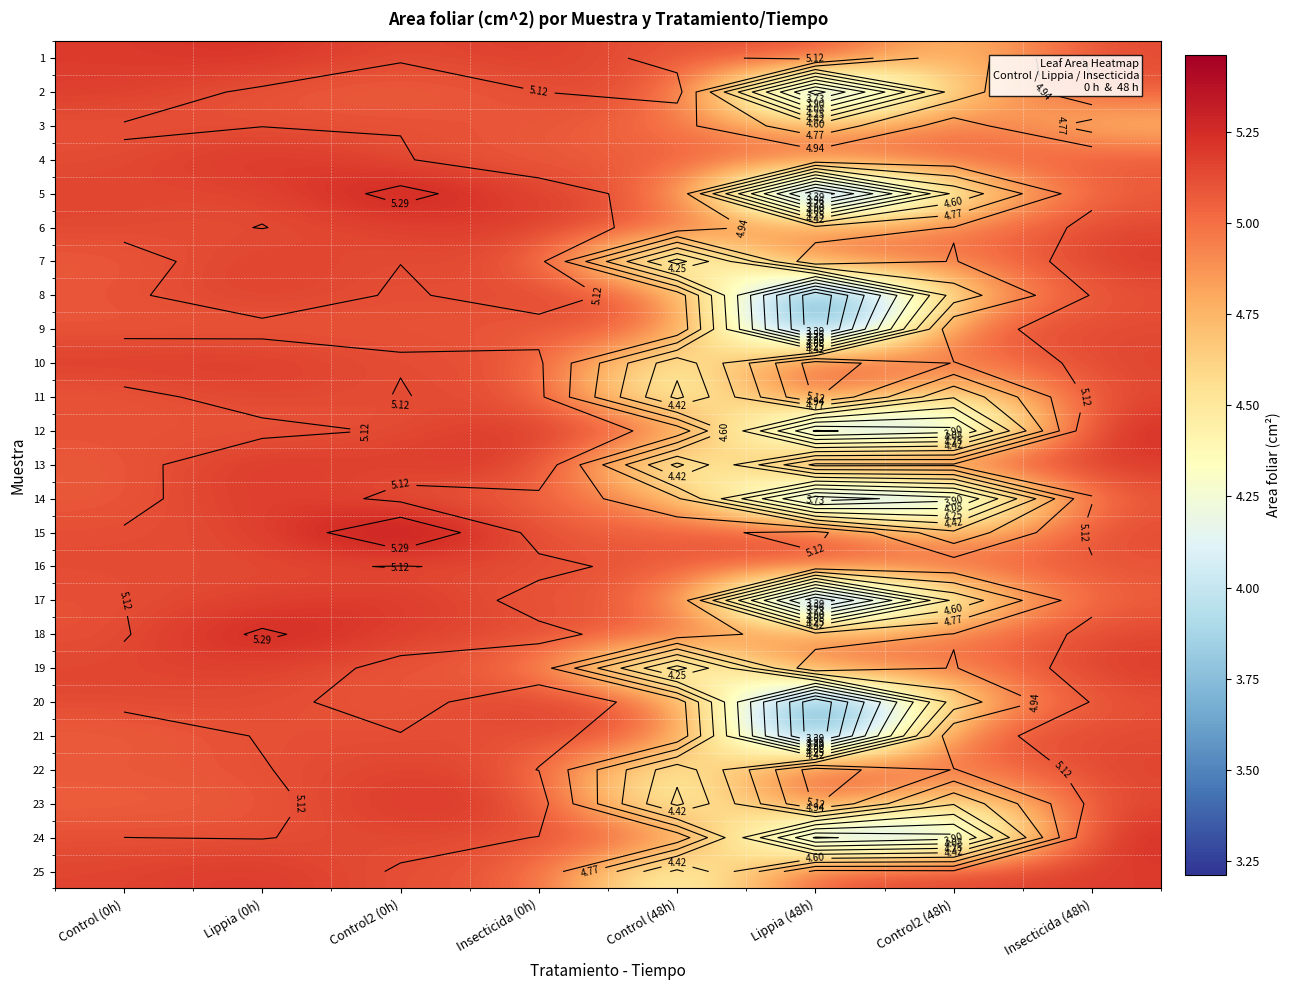

What is the greatest value displayed?

5.5